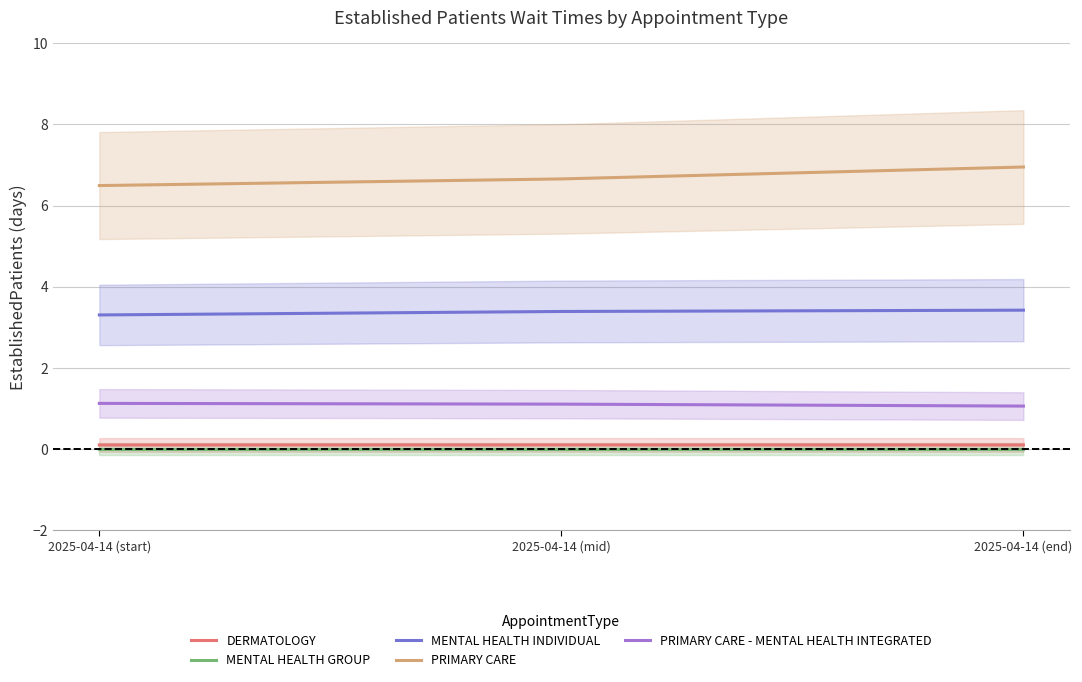

What is the greatest value displayed?

7.0